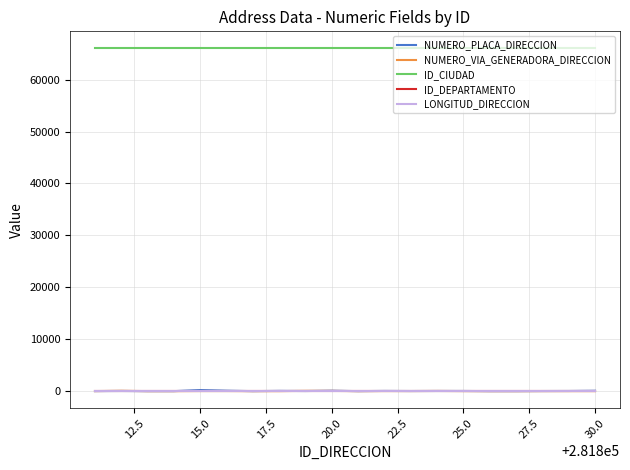

Which series has the largest total across all categories?

ID_CIUDAD